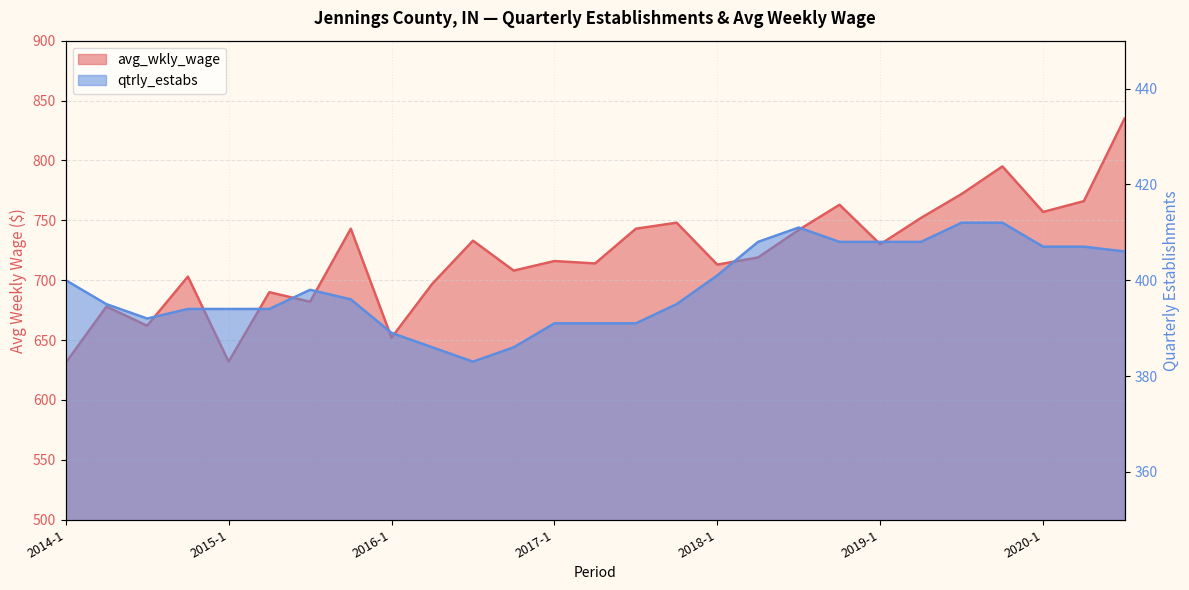

What is the difference between the maximum and minimum values in the avg_wkly_wage series?

204